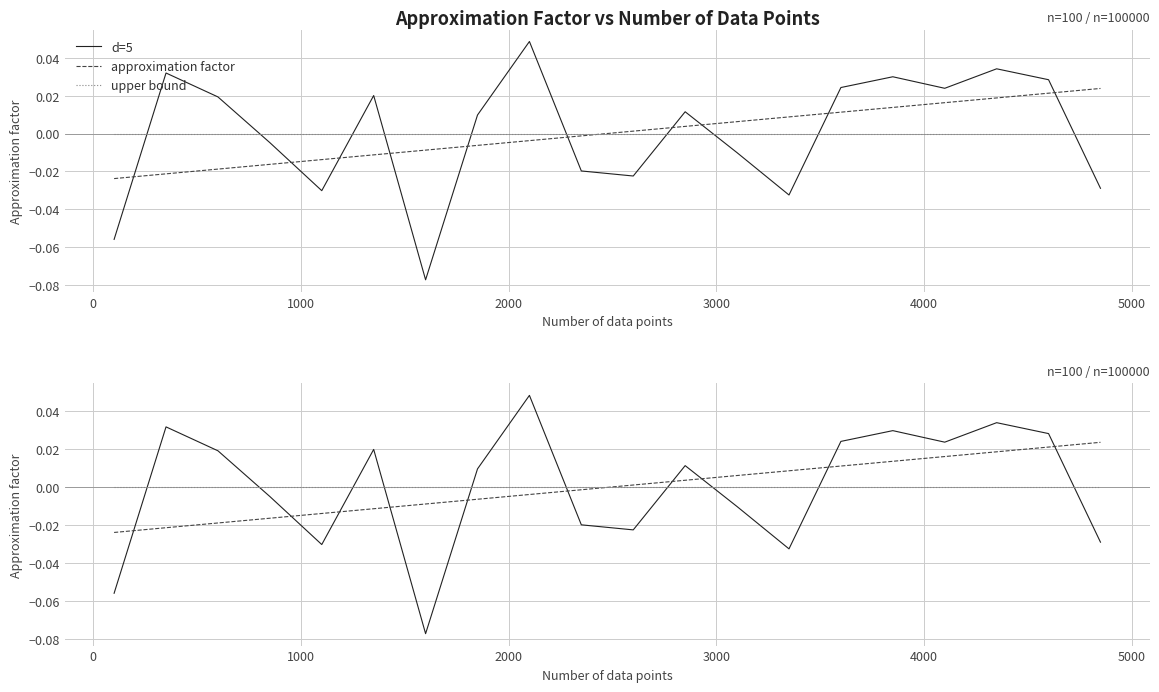

How many values in d=5 are below zero?

9